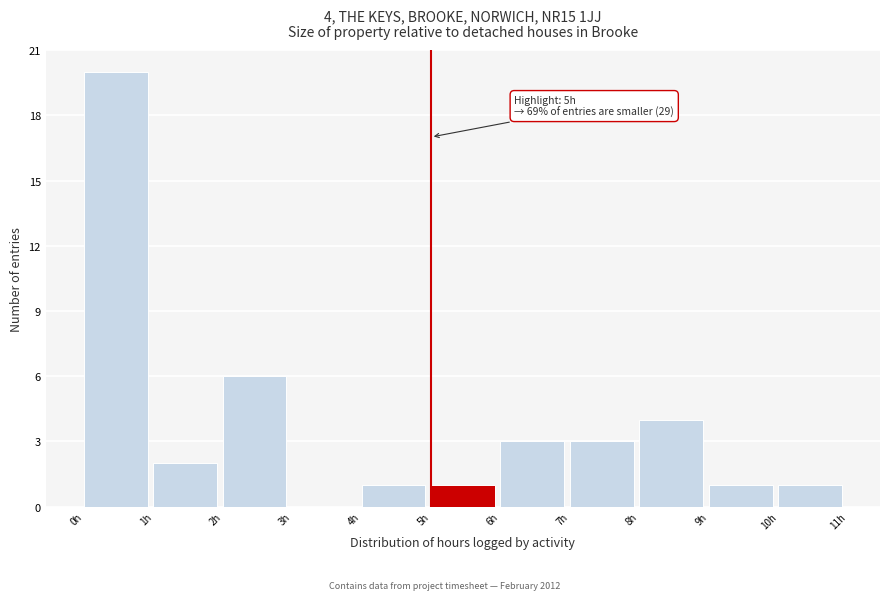

Which range on the x-axis has the tallest bar?

0 to 1